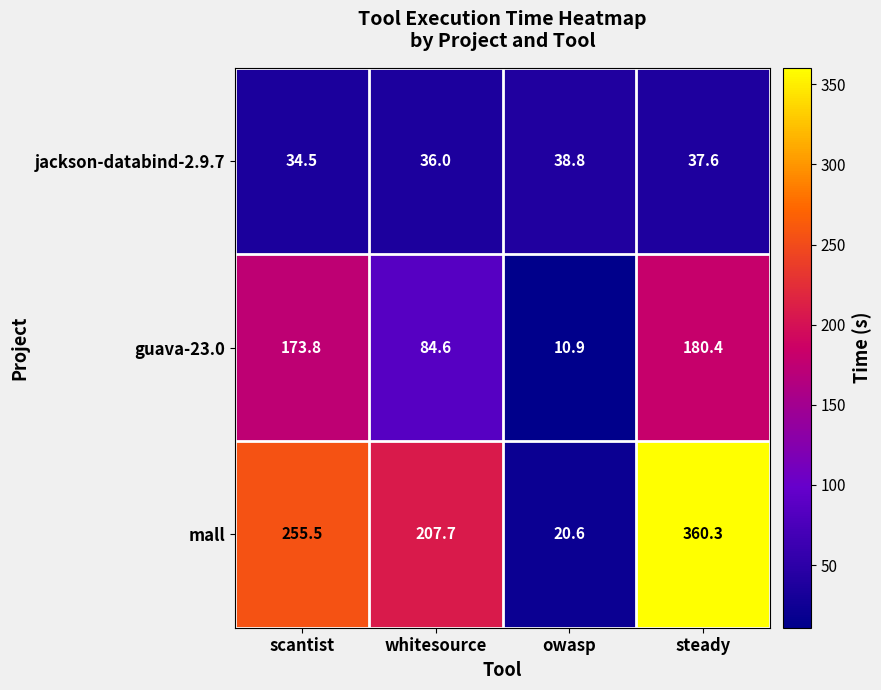

Which series has the largest total across all categories?

mall